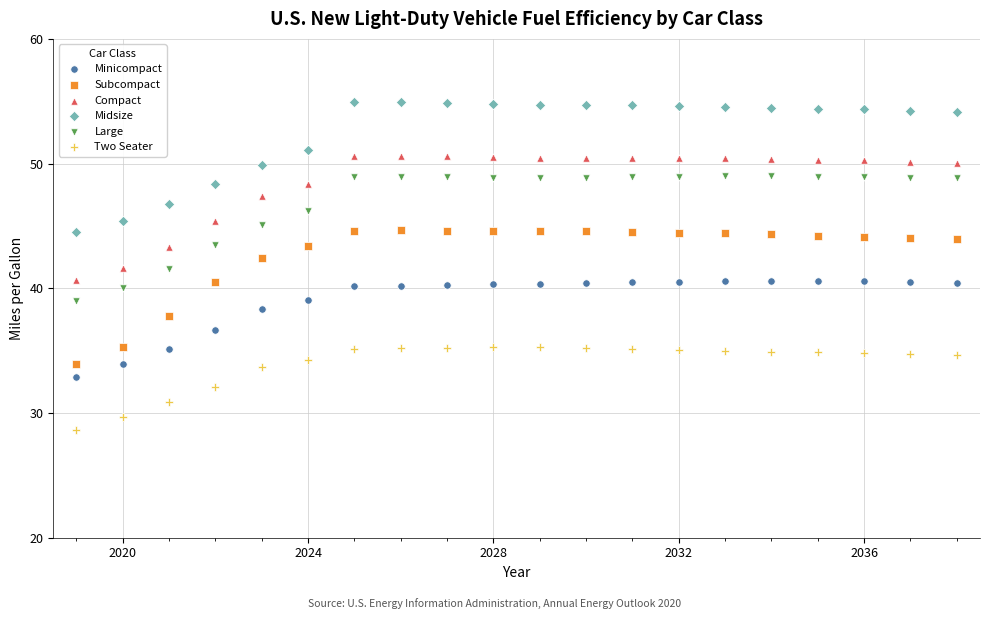

Across all data points, what is the range of X values (max minus min)?

19.0